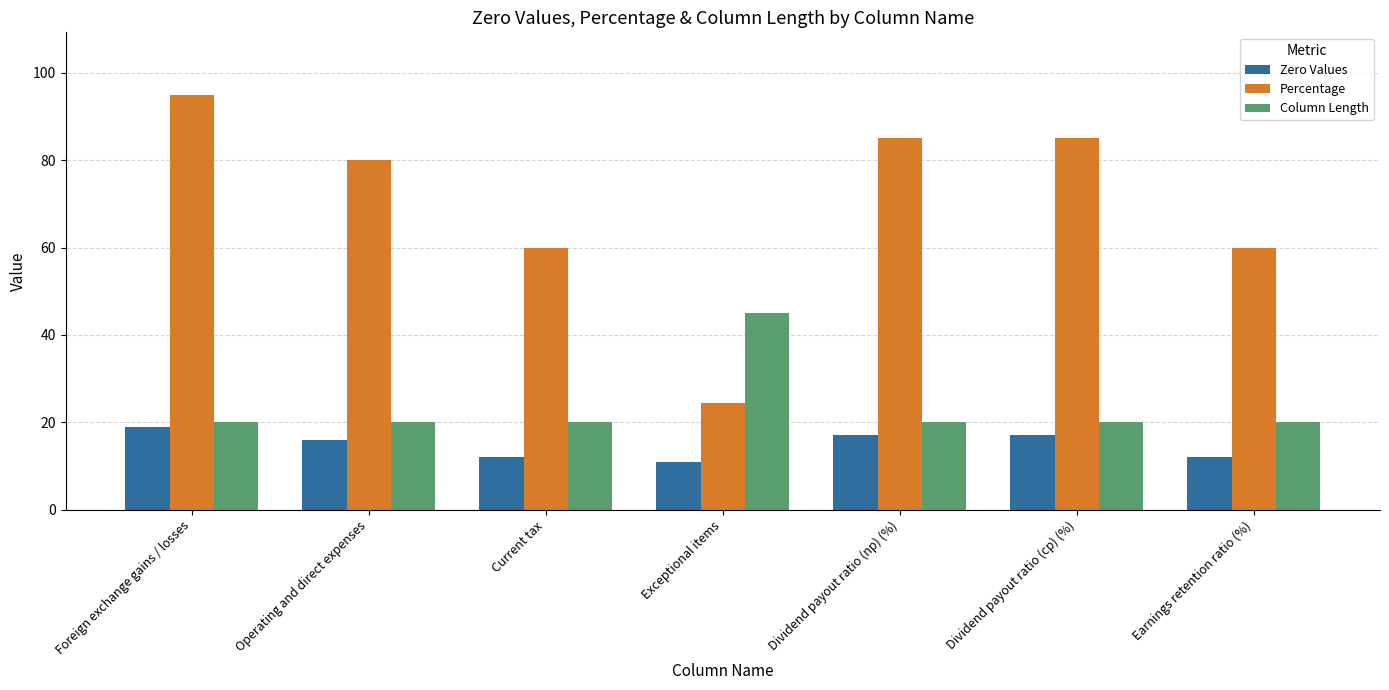

What is the difference between the second highest and minimum values in the Percentage series?

60.6